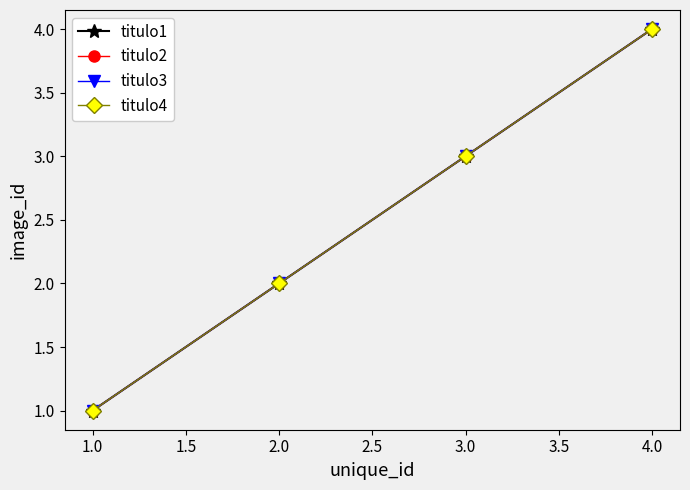

Does the chart have visible grid lines?

No